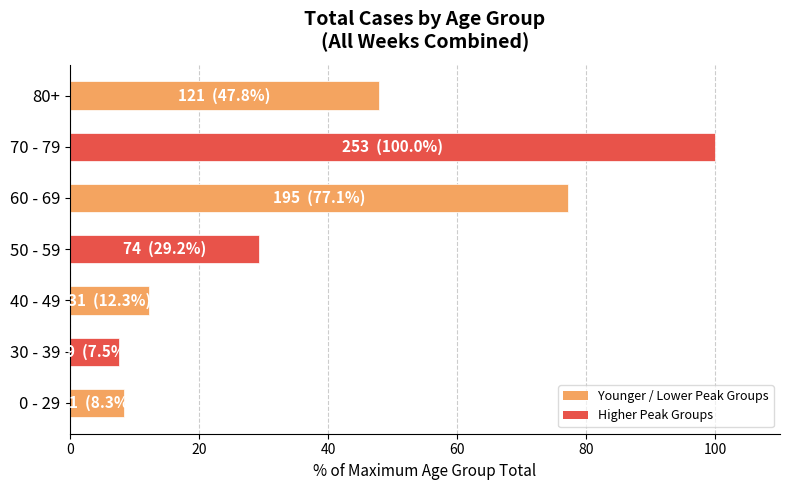

What is the minimum value shown in the chart?

7.5